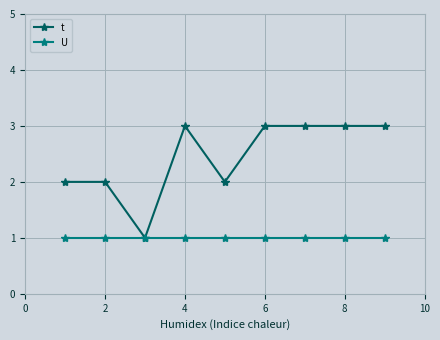

Rank the series by their maximum value, from highest to lowest.

t, U